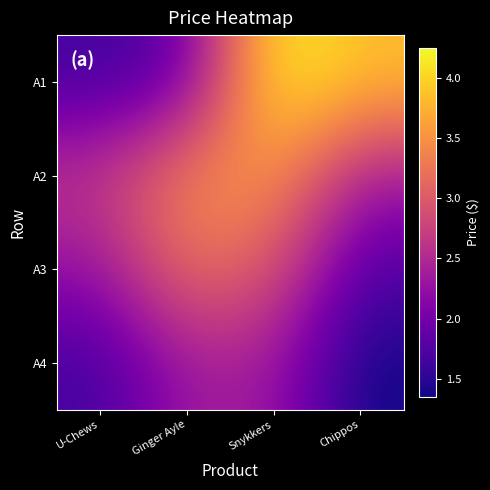

How many data points does each series have?

4